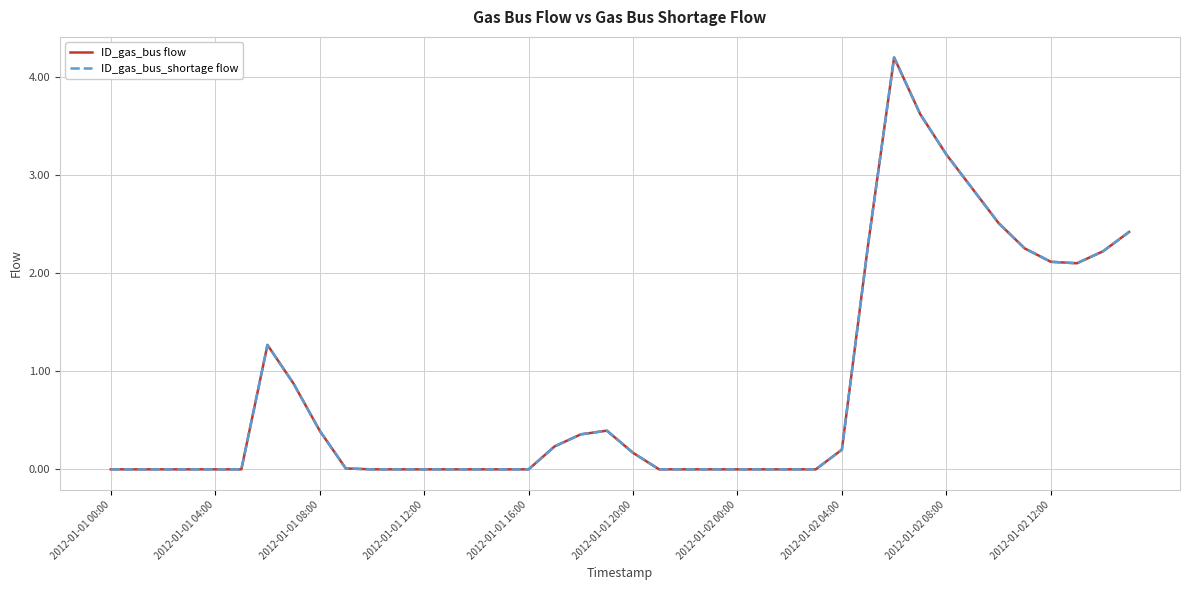

Is this an area chart (filled region under the line)?

No